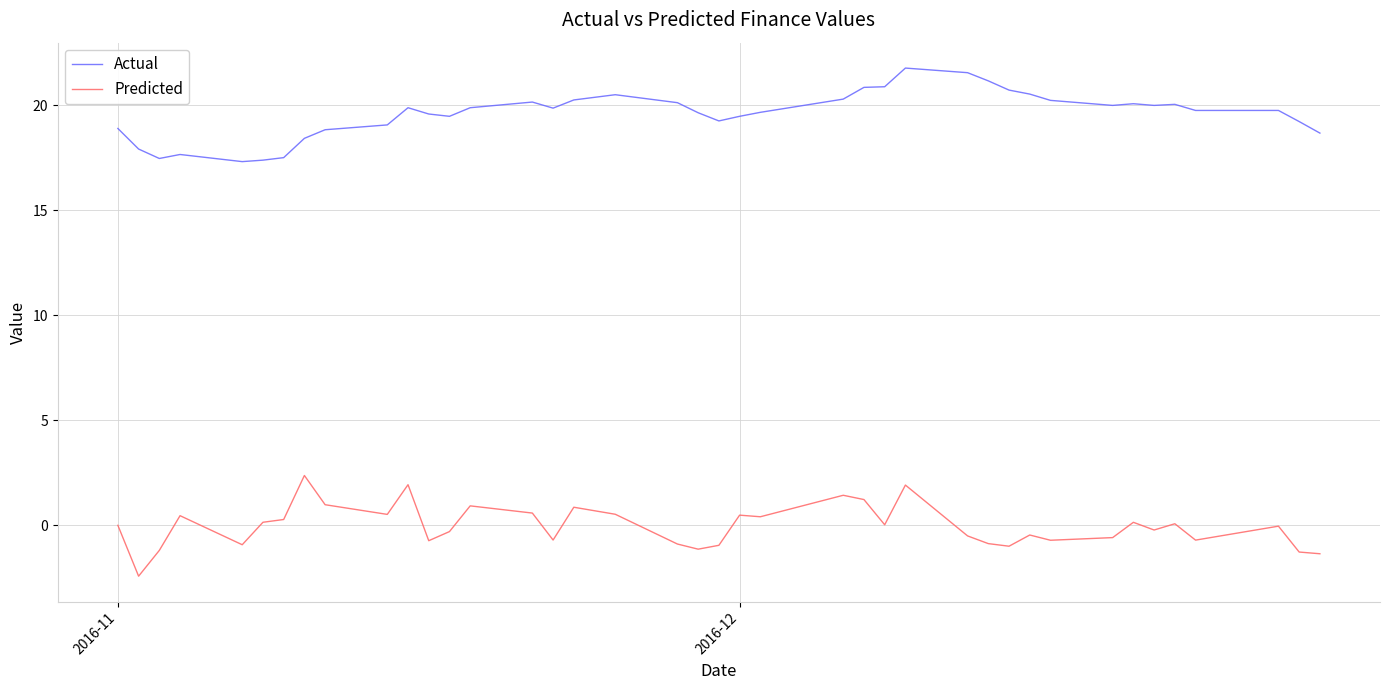

List the series in order of their peak value, lowest first.

Predicted, Actual